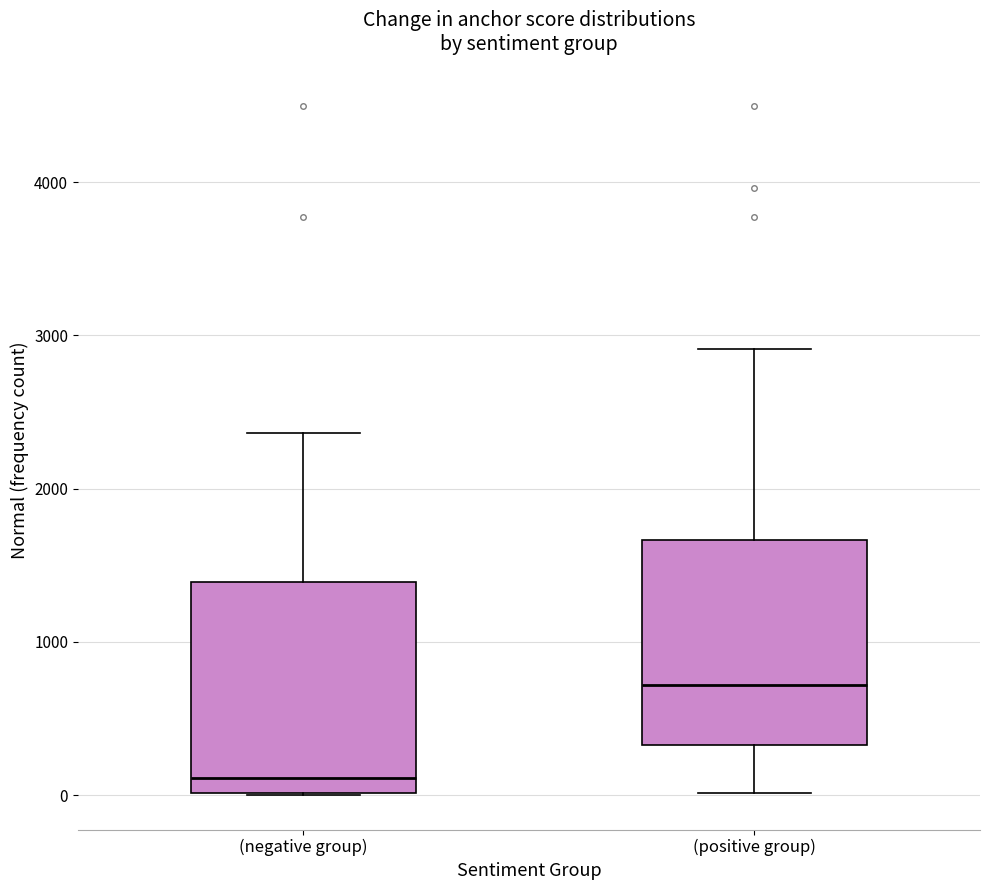

Reading left to right, read every box against the y-axis: the position of its median line, the range the box covers, and the ends of its whiskers. The values are not printed on the chart, so give them approximately, as read against the axis.

(negative group): median 100, box 0 to 1400, whiskers 0 to 2400
(positive group): median 700, box 300 to 1700, whiskers 0 to 2900